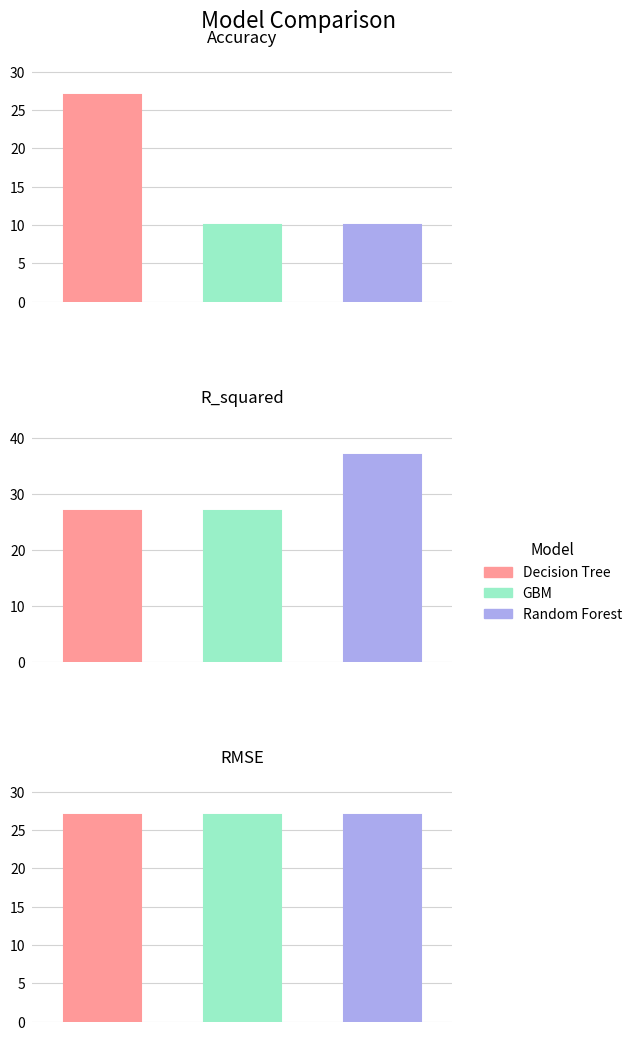

How many distinct data groups are displayed?

3